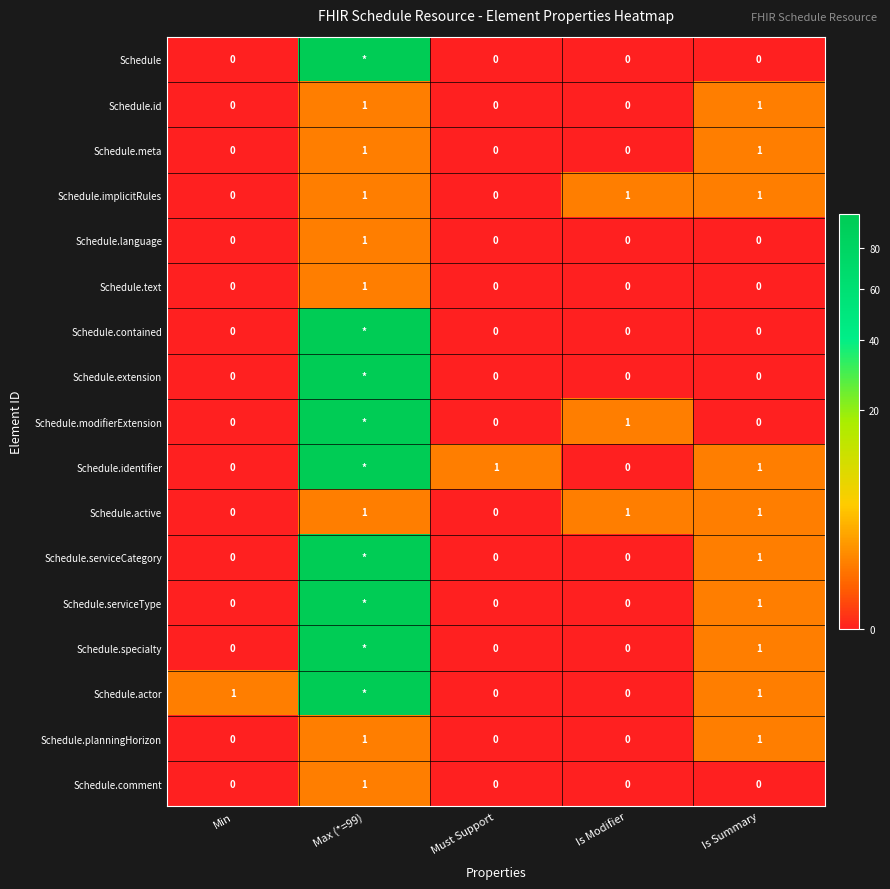

Which has a higher value, Min or Is Summary?

Min